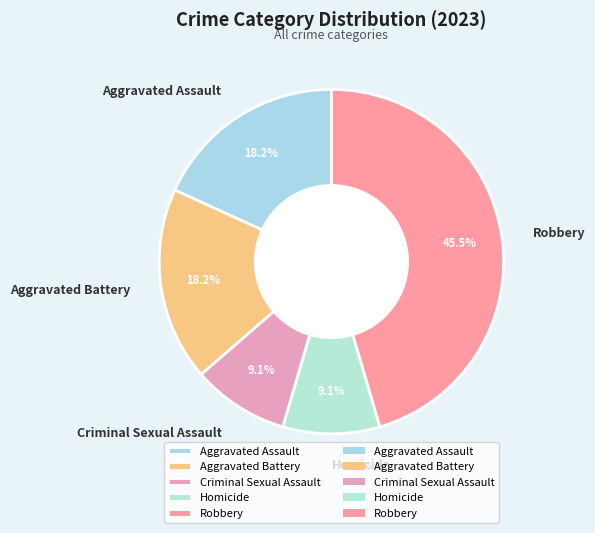

True or false: Criminal Sexual Assault accounts for 9% of the total.

True